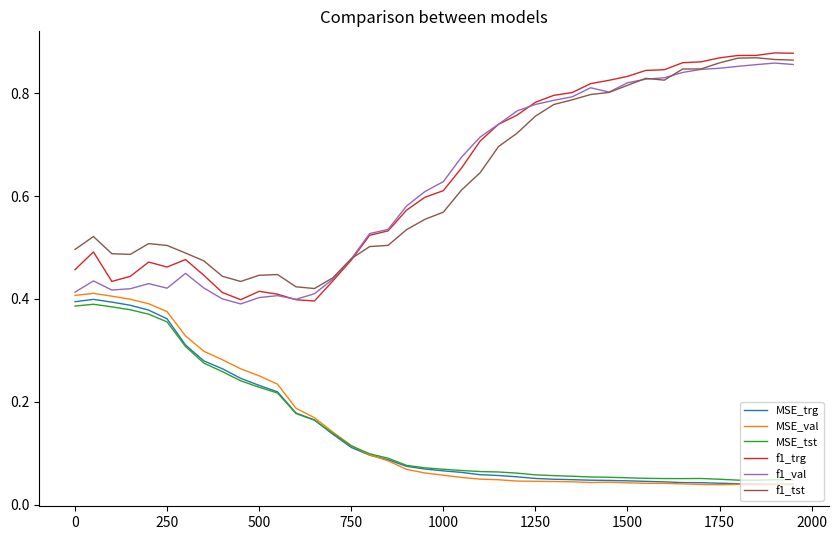

True or false: MSE_trg and f1_trg intersect in this chart.

False